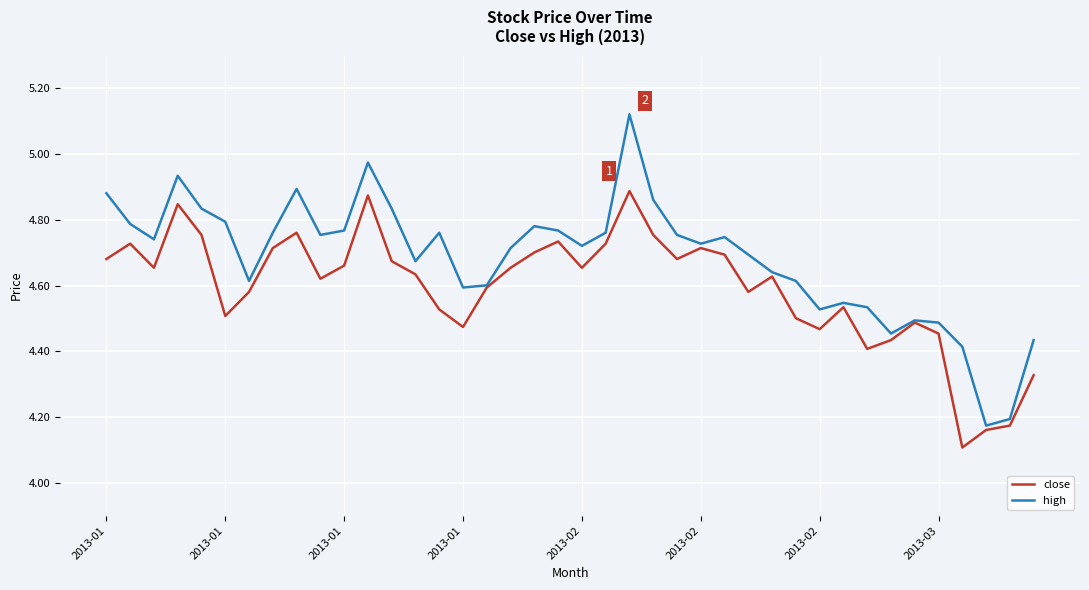

List the series in order of their overall mean, highest first.

high, close